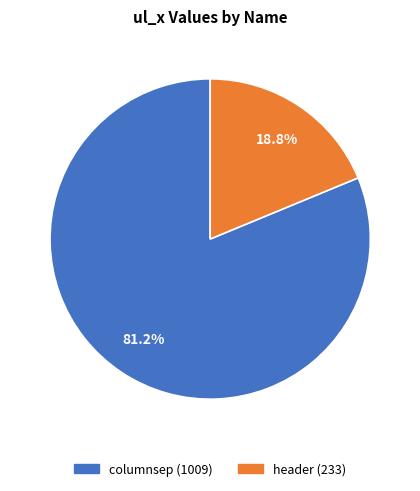

How many segments does this pie chart have?

2